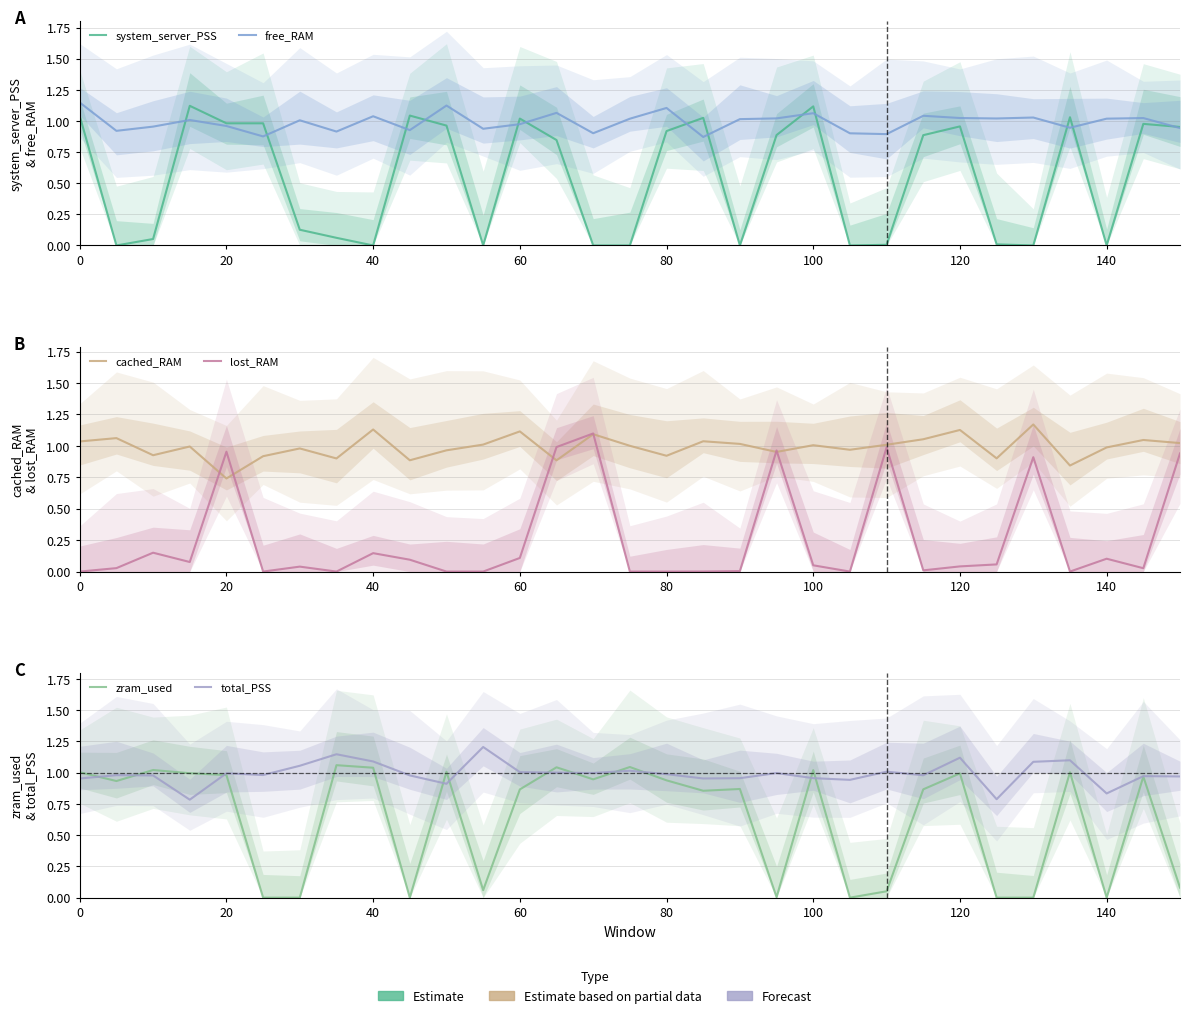

True or false: system_server_PSS and free_RAM cross at least once.

True